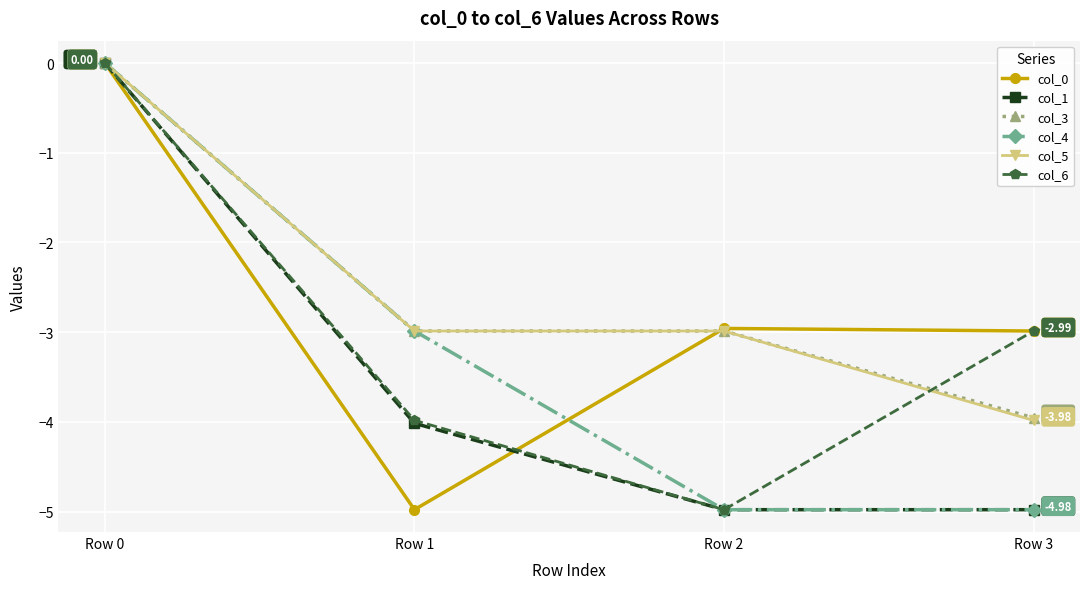

What is the spread (max minus min) of values at Row 2?

2.0